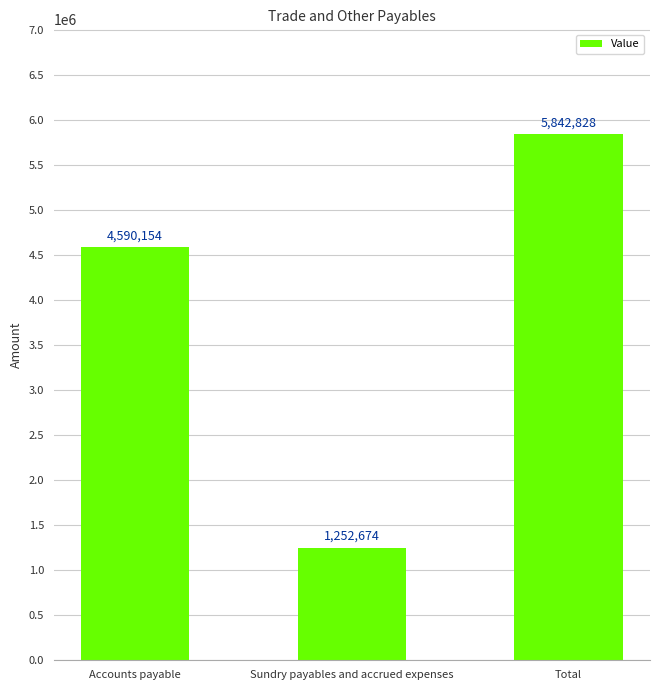

What is the ratio of the value at Sundry payables and accrued expenses to the value at Total?

0.2